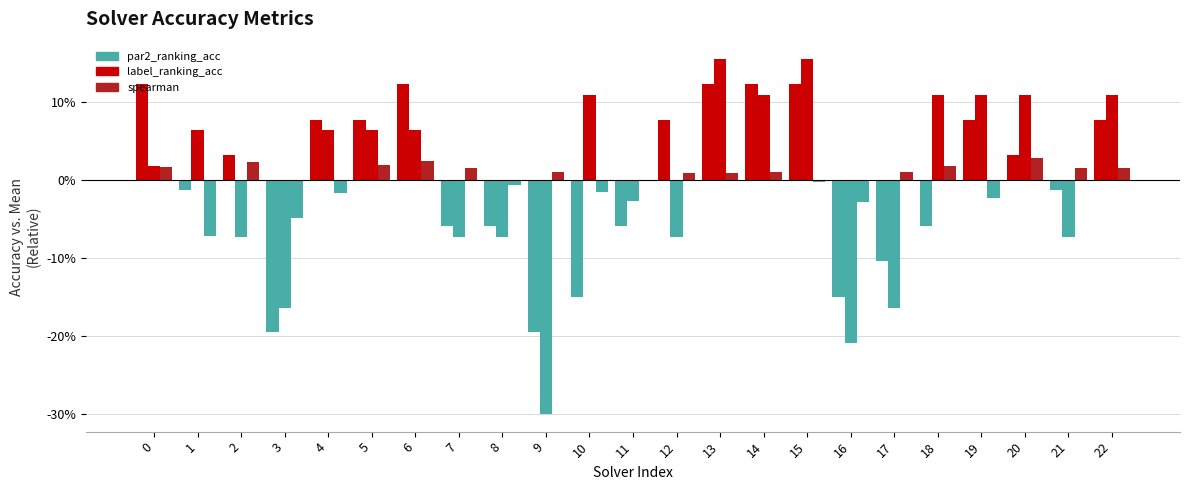

Are the bars grouped side by side (vs. stacked)?

Yes